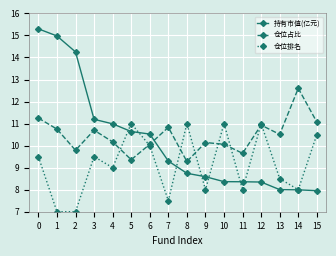

What is the difference between the maximum and minimum values in the 持有市值(亿元) series?

7.3